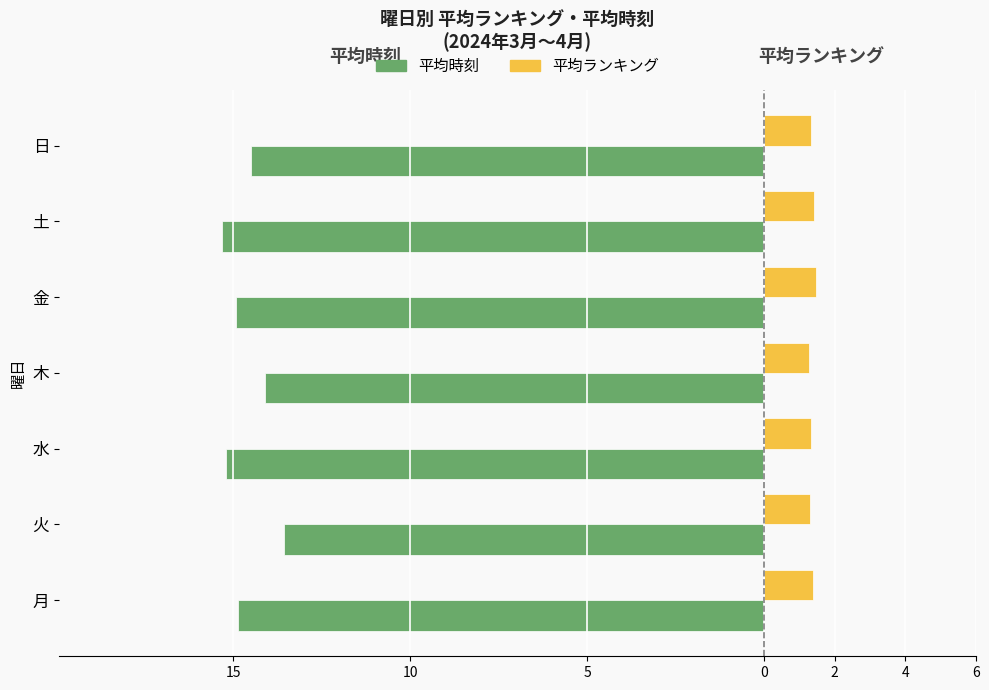

What are all the series names shown in the legend?

平均時刻, 平均ランキング